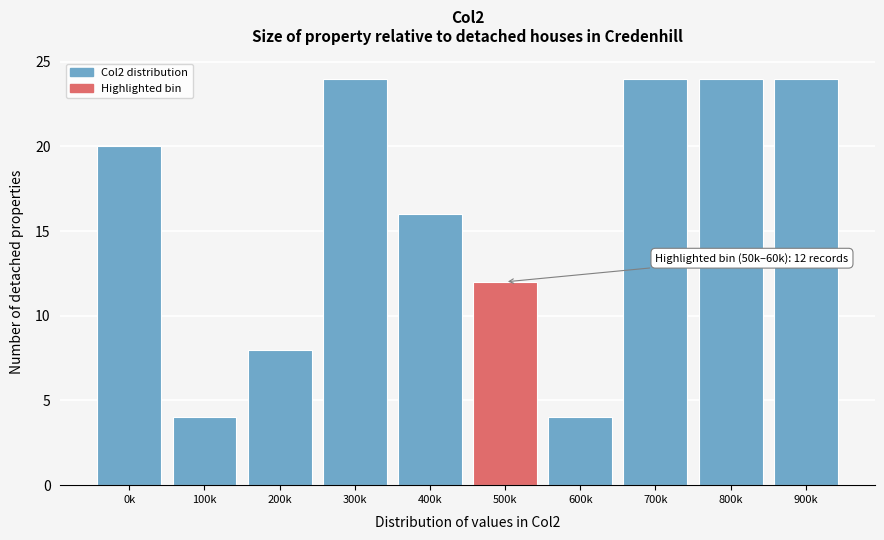

Reading left to right, extract all data points from this chart.

0k=20	100k=4	200k=8	300k=24	400k=16	500k=12	600k=4	700k=24	800k=24	900k=24